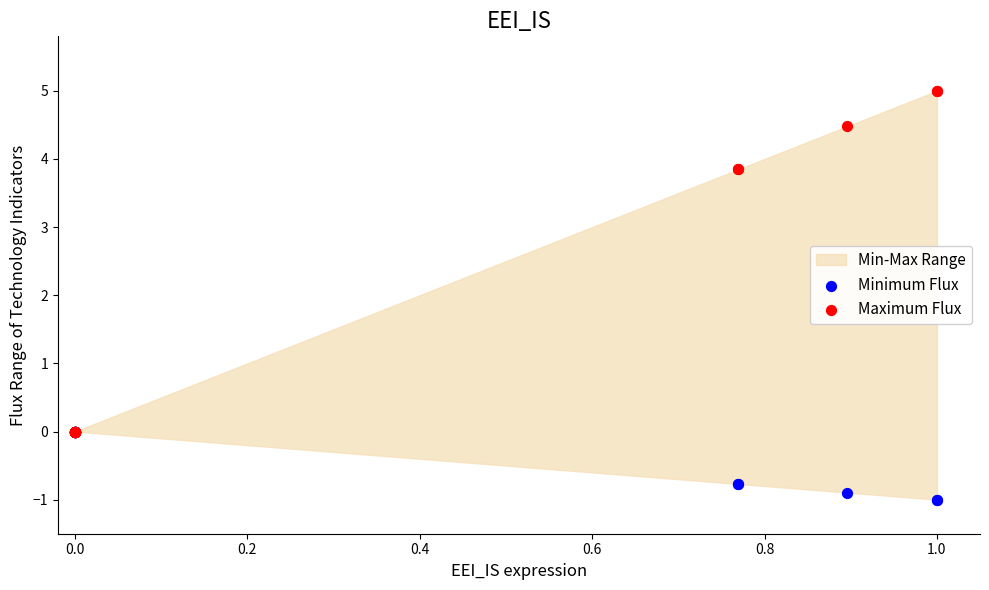

Which series contains the lowest Y value?

Minimum Flux